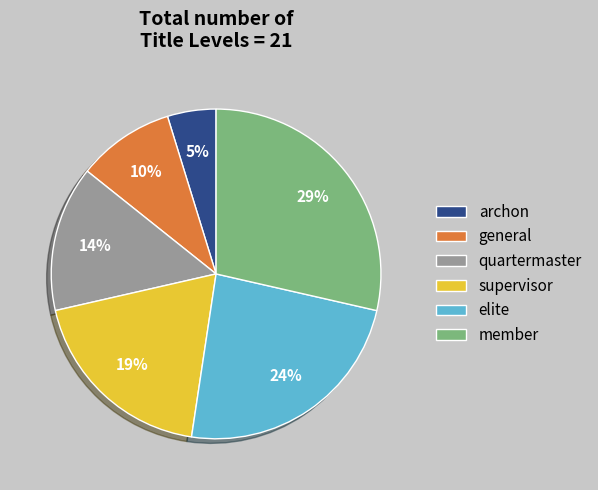

Count the number of slices in the pie.

6